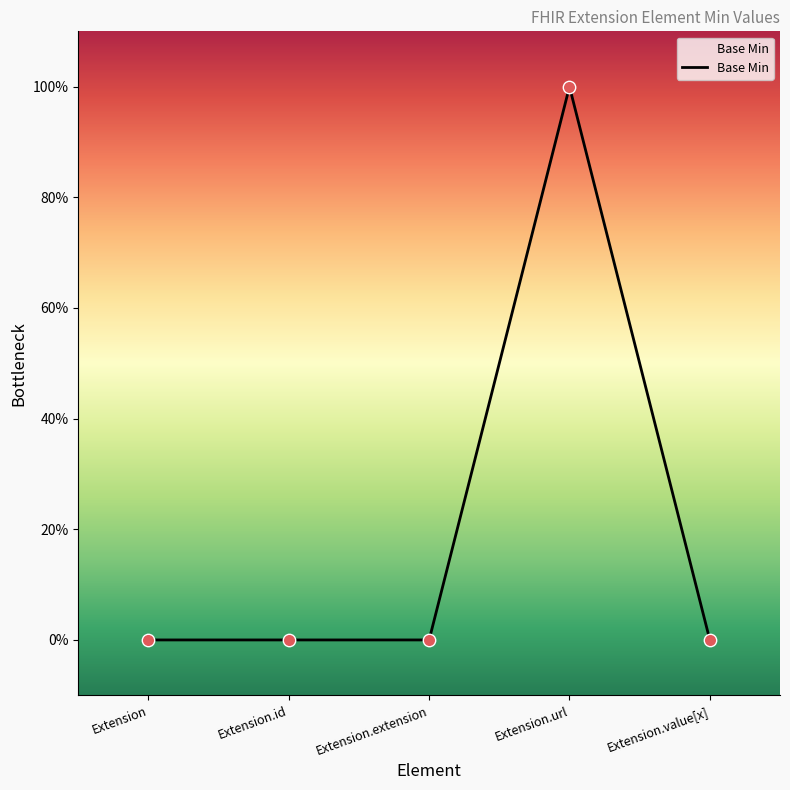

Does the chart have visible grid lines?

No